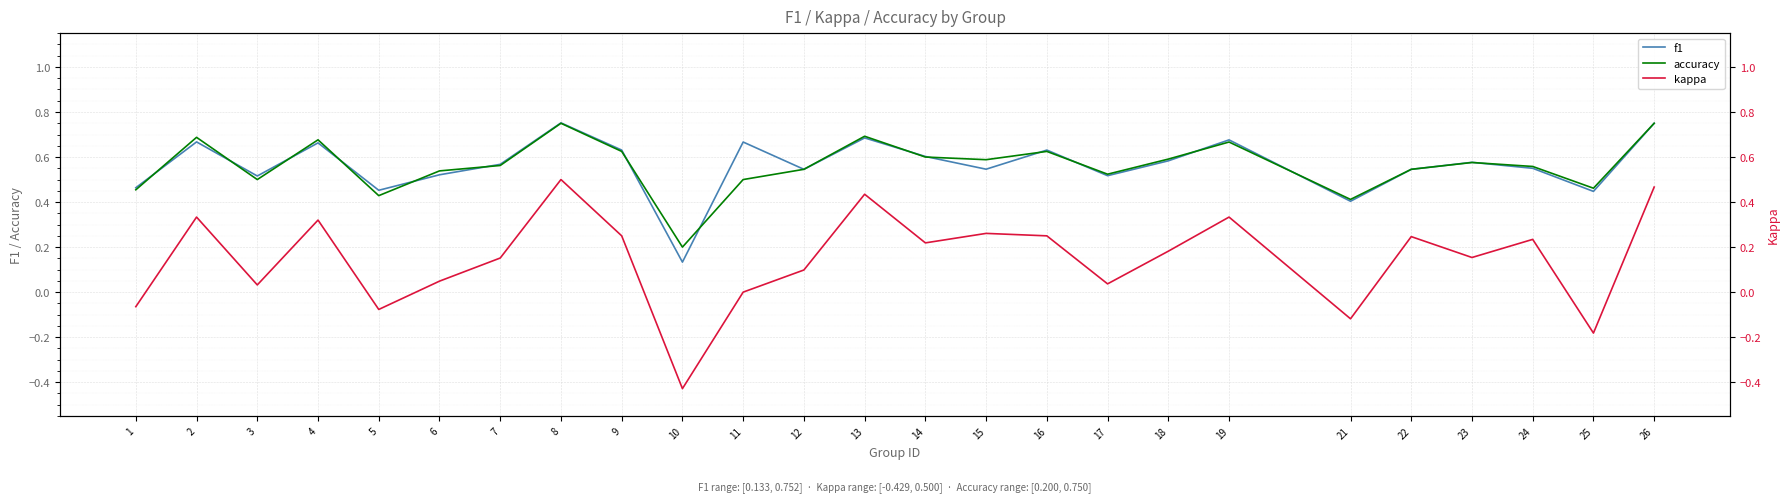

At which category is the sum across all series the highest?

8